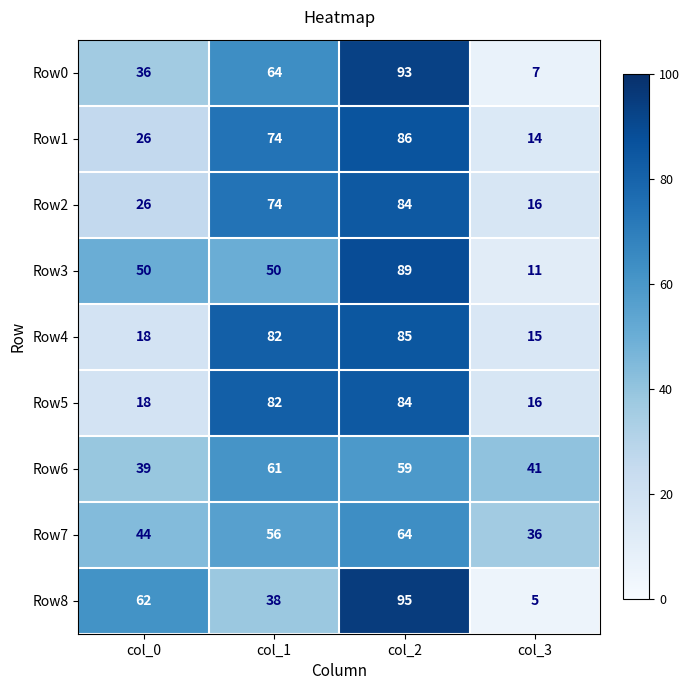

At which category is the sum across all series the highest?

col_2